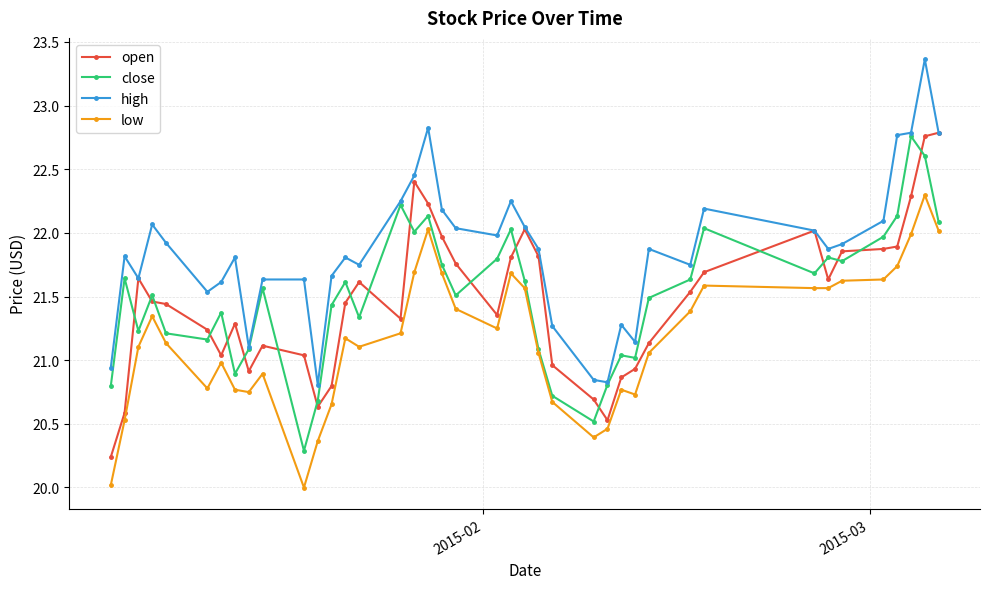

True or false: low has more than 1 points higher than both neighbors.

True